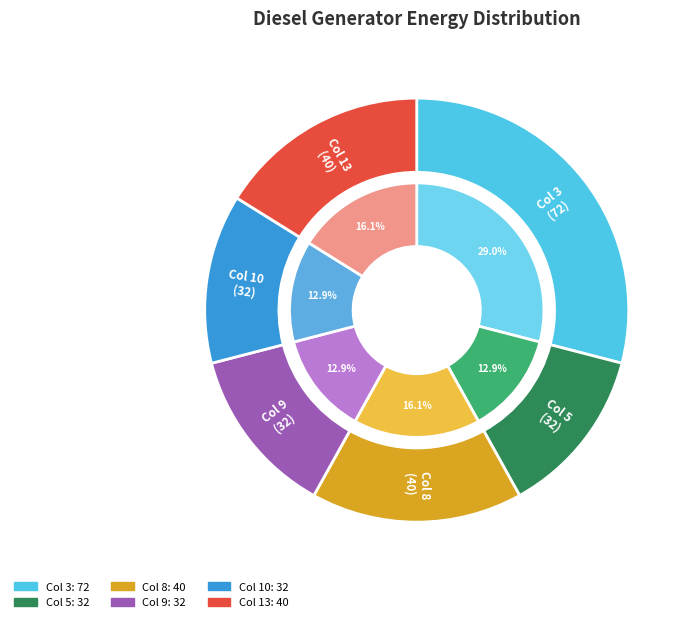

To the nearest percent, what is the difference between the Diesel Generator (col 10) and Diesel Generator (col 13) slice percentages?

3%